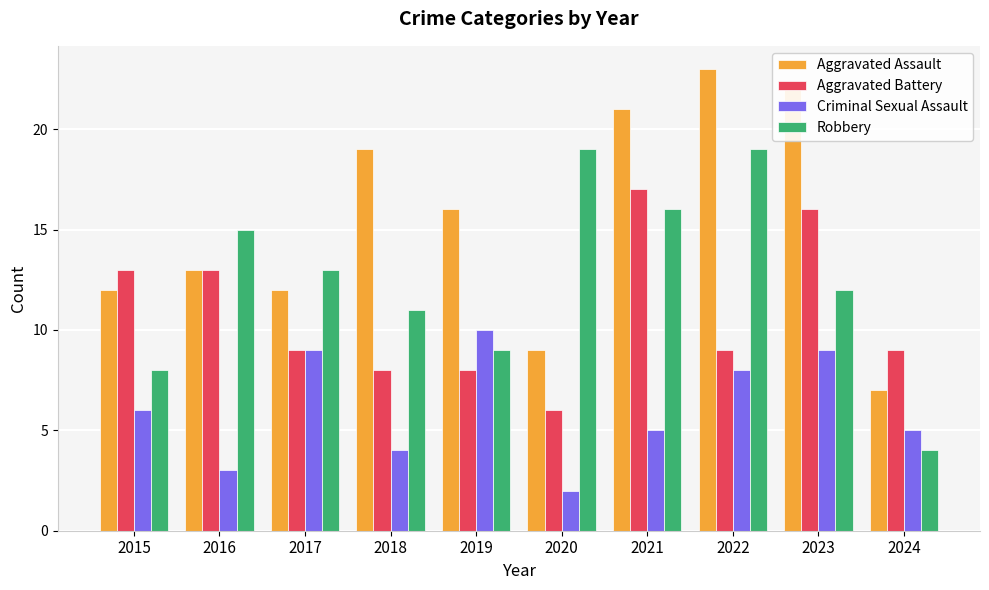

At which label does Aggravated Battery reach its minimum?

2020